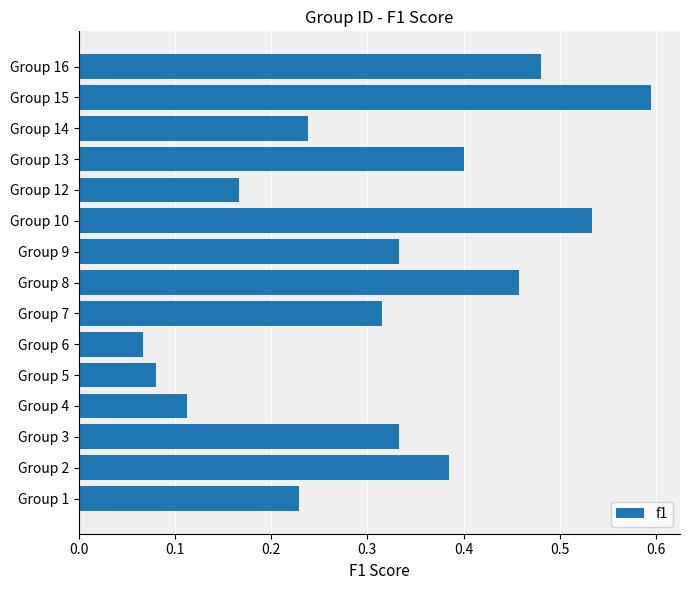

How many categories are shown in the chart?

15